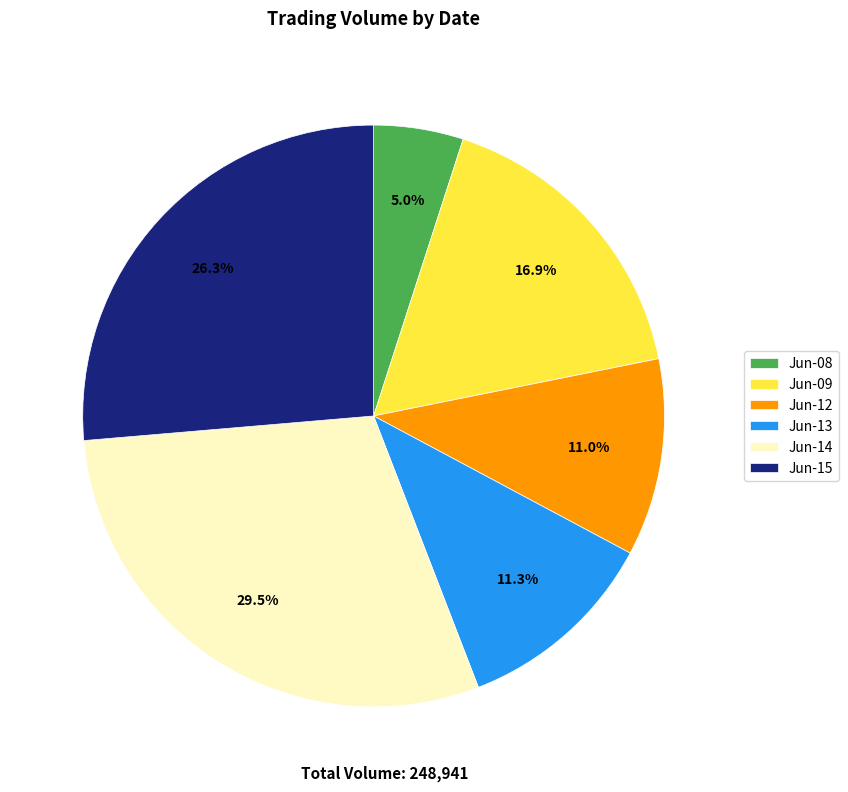

What portion of the pie excludes Jun-13?

88.7%